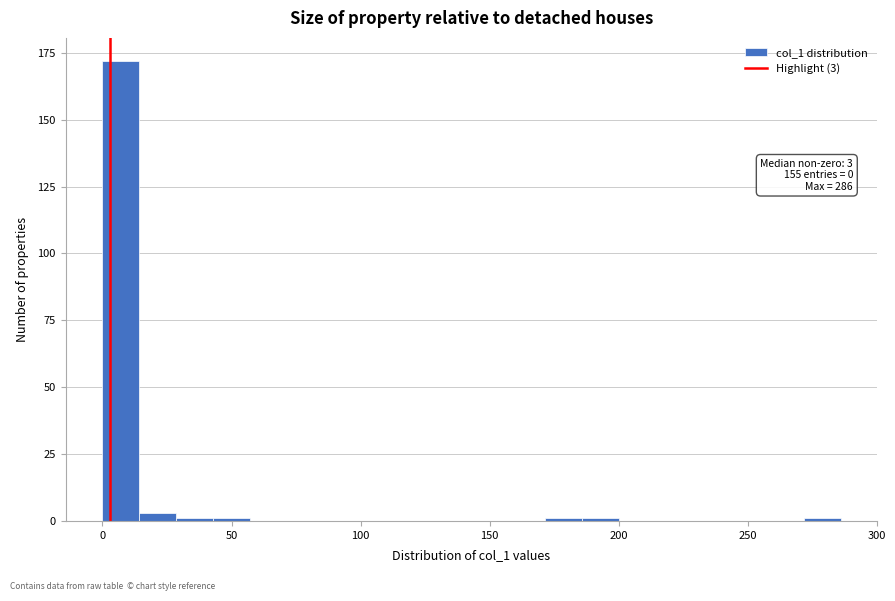

Read against the x-axis, roughly where is the centre of the tallest bar?

5